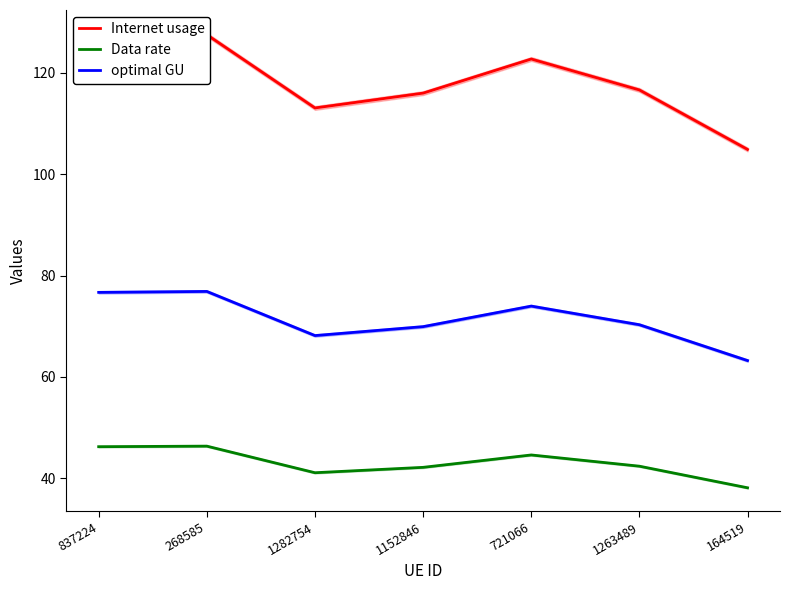

What is the difference between the Data rate values at 837224 and 164519?

8.1